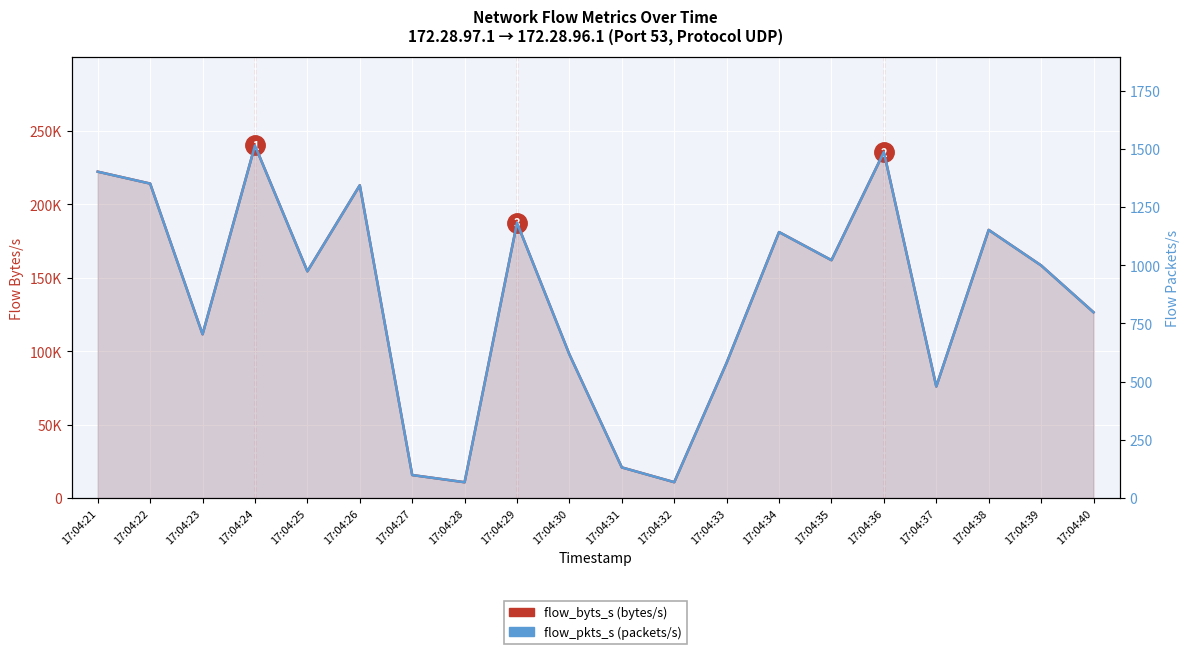

Where does the flow_byts_s series first go above 158341?

17:04:21